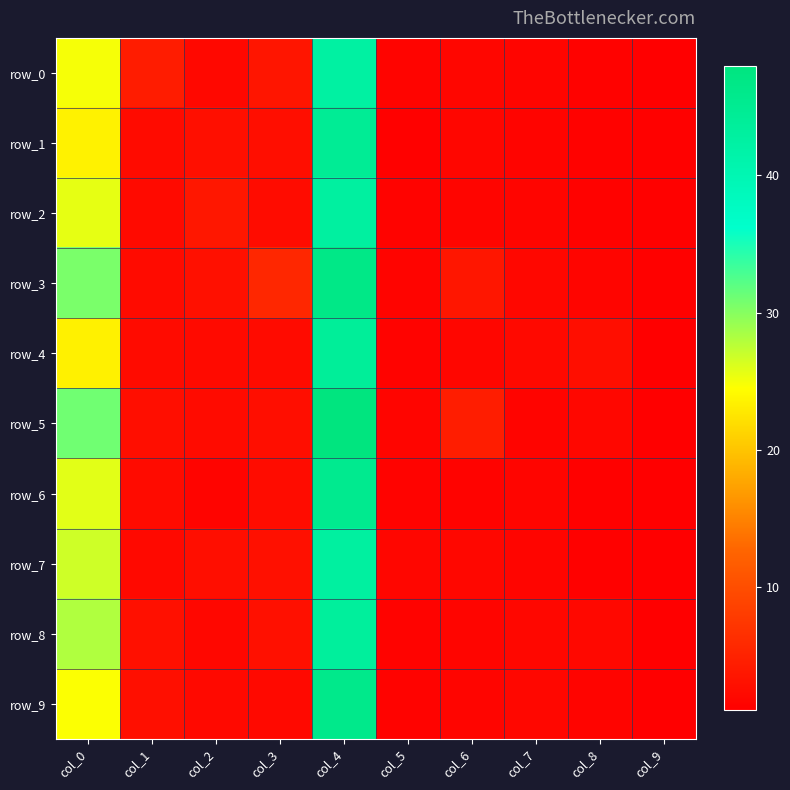

Reading right to left, list all the values displayed in this chart.

row_0: 1.1	1.3	1.7	1.9	1.6	42.5	3.5	2.0	4.4	24.9
row_1: 1.2	1.4	1.6	1.9	1.2	44.6	2.8	2.8	2.5	23.5
row_2: 1.3	1.4	1.7	1.7	1.6	42.9	2.5	3.8	2.3	25.6
row_3: 1.2	1.7	2.0	3.6	1.6	46.6	5.7	3.0	2.4	30.6
row_4: 1.1	2.7	2.1	1.8	1.5	43.9	2.5	2.3	2.4	23.5
row_5: 1.1	1.9	1.6	4.5	1.7	48.0	2.7	2.3	2.8	31.0
row_6: 1.0	1.3	1.7	1.5	1.6	45.5	2.6	1.6	2.3	25.8
row_7: 1.0	1.3	1.7	1.9	1.9	42.9	3.0	2.7	2.2	26.8
row_8: 1.1	2.1	1.9	1.7	1.5	43.5	3.0	1.9	3.0	28.1
row_9: 1.1	1.7	2.0	1.8	1.6	46.0	2.2	2.1	2.8	24.6